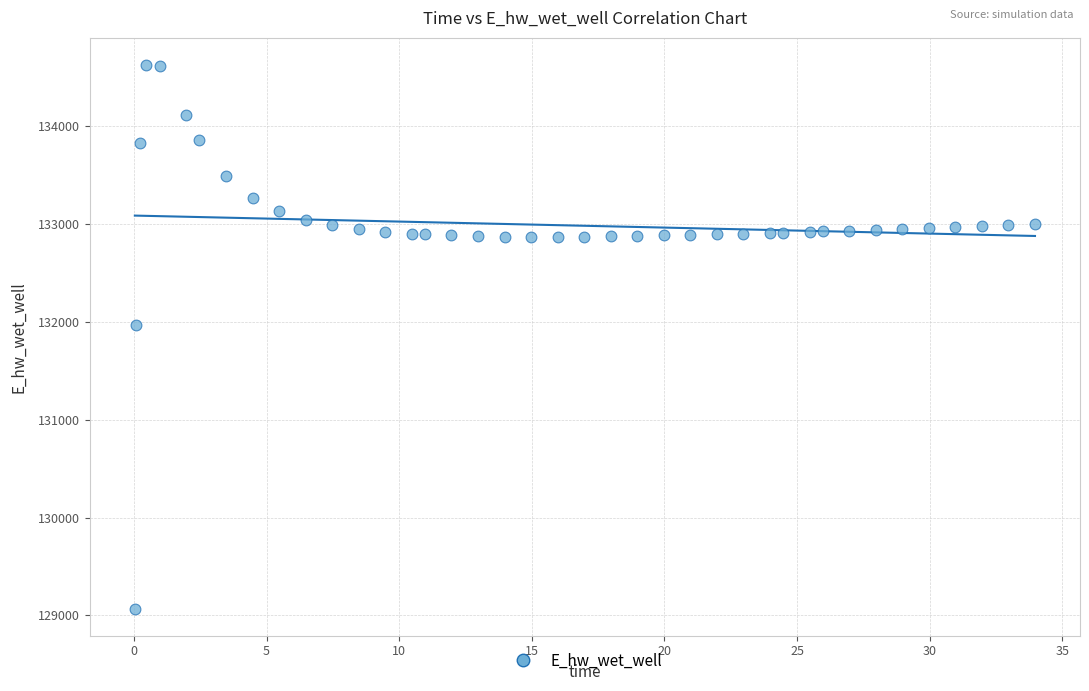

What Y value in the scatter plot is closest to 131849?

131970.0